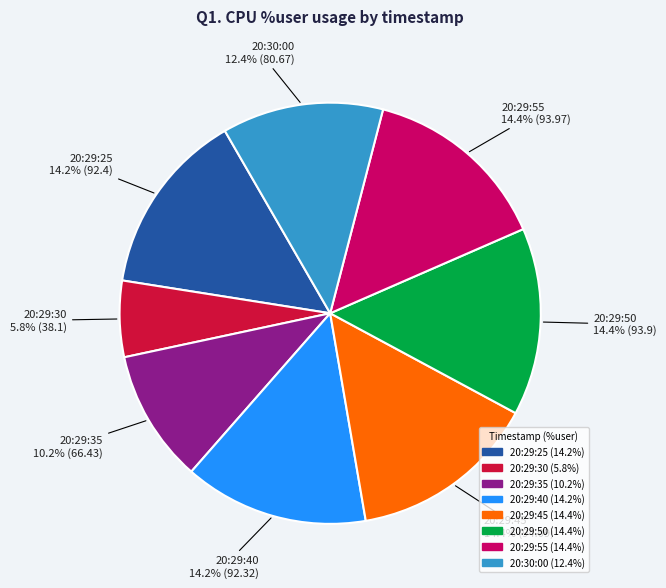

To the nearest percent, what is the difference between the largest and smallest slice percentages?

9%